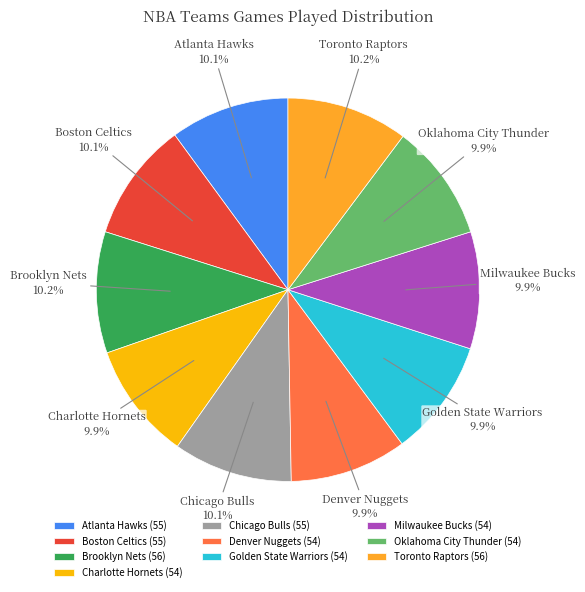

Is the sum of Oklahoma City Thunder and Boston Celtics greater than half?

No